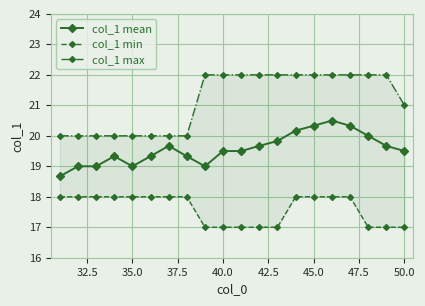

Is it true that col_1 mean equals 5.9 at 50.0?

False